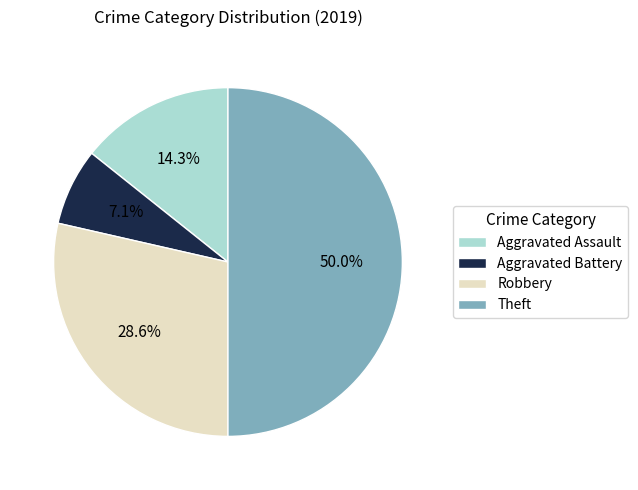

Does Aggravated Battery represent more than half of the total?

No